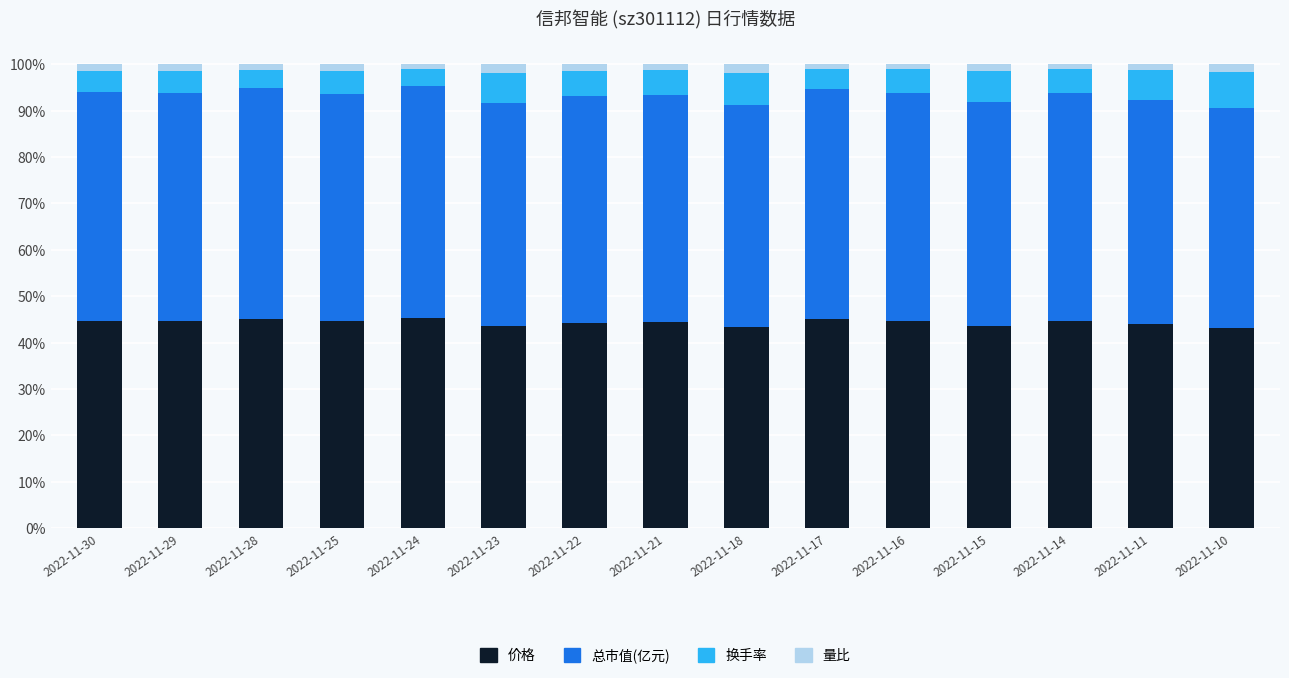

What is the minimum value for 价格?

43.1